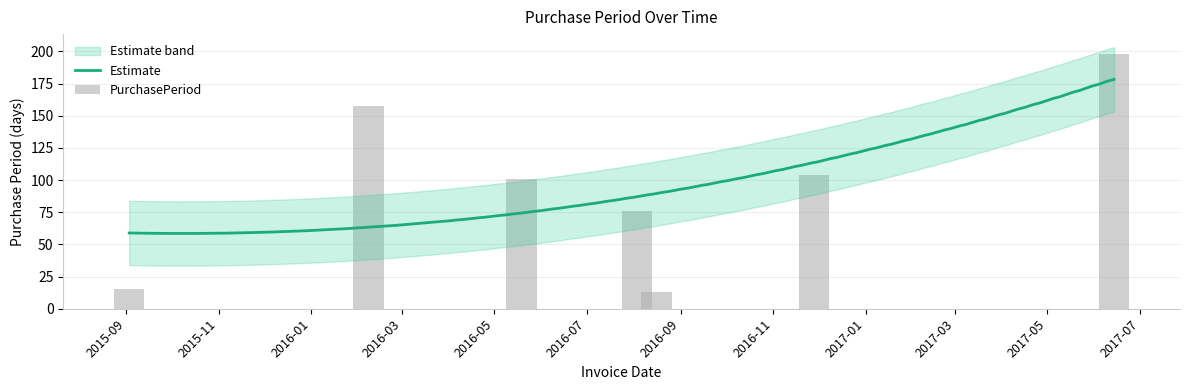

Reading left to right, what are all the values shown in this chart?

15	158	101	76	13	104	198